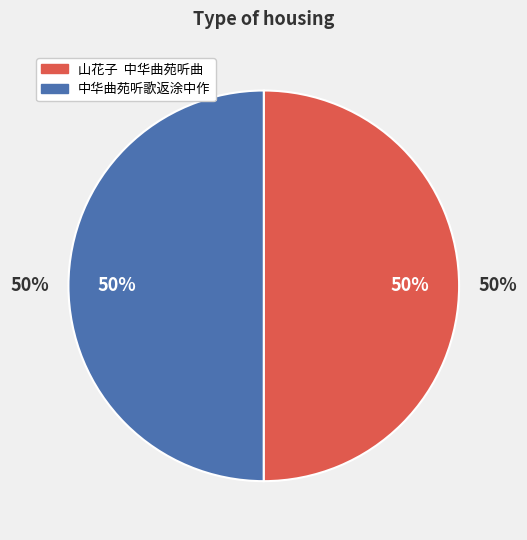

To the nearest percent, what portion does 山花子  中华曲苑听曲 represent?

50%